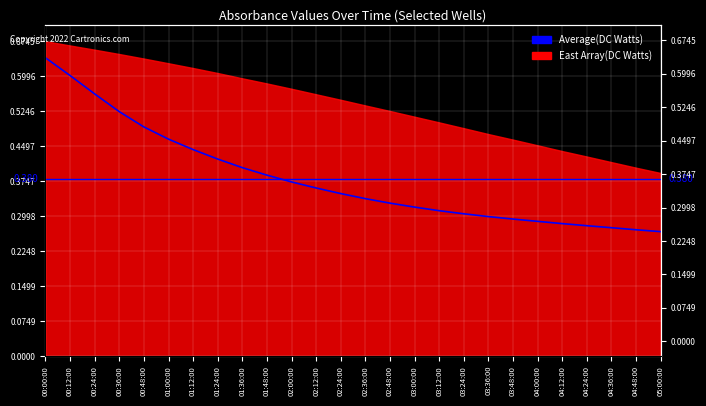

What is the sum of the values at 05:00:00 and 04:12:00?

0.6